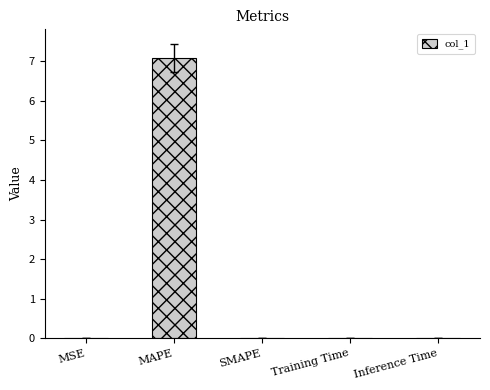

Between Training Time and MAPE, which is larger?

MAPE